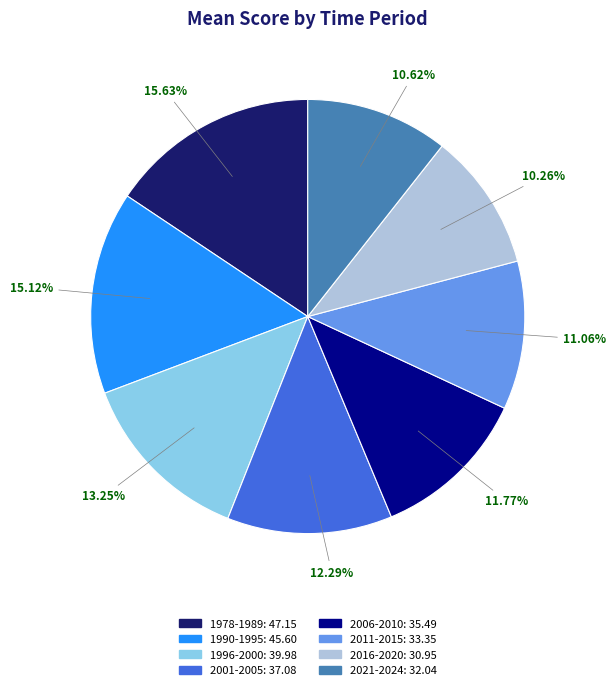

Does 2016-2020 represent more than half of the total?

No